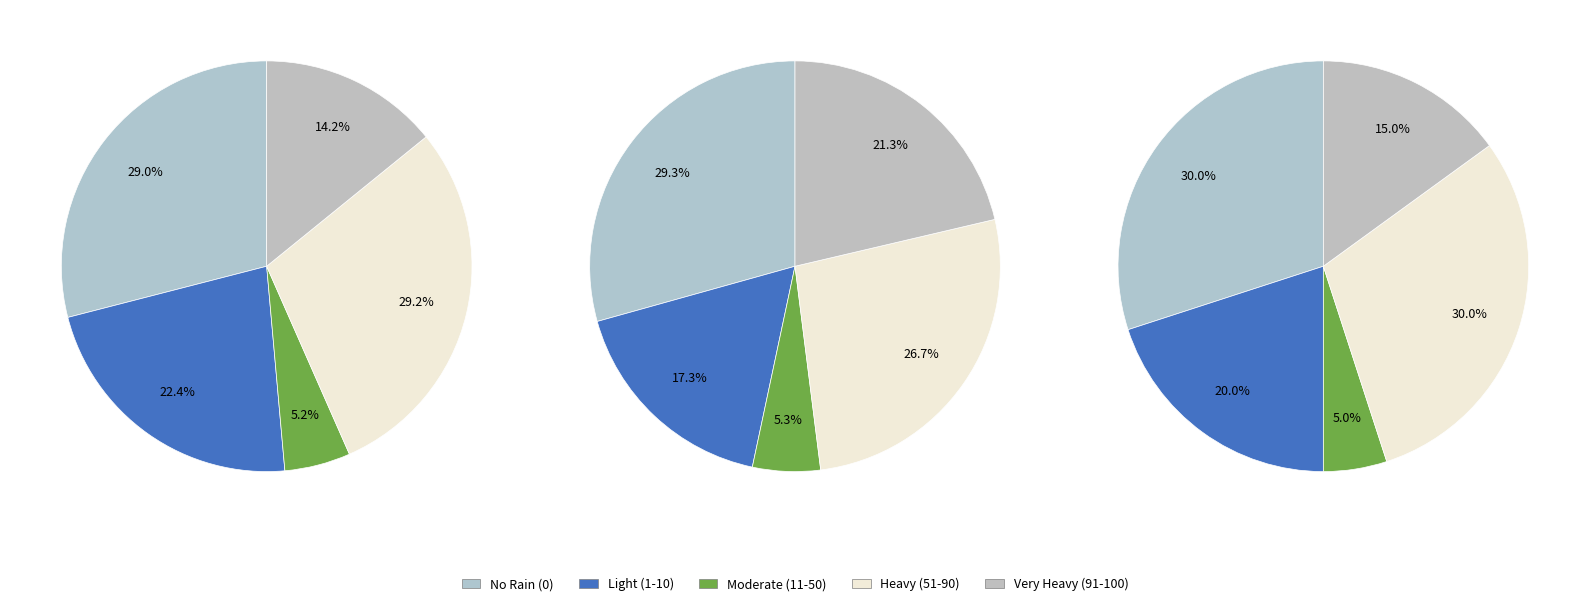

How much of the chart is everything except 3?

86.2%